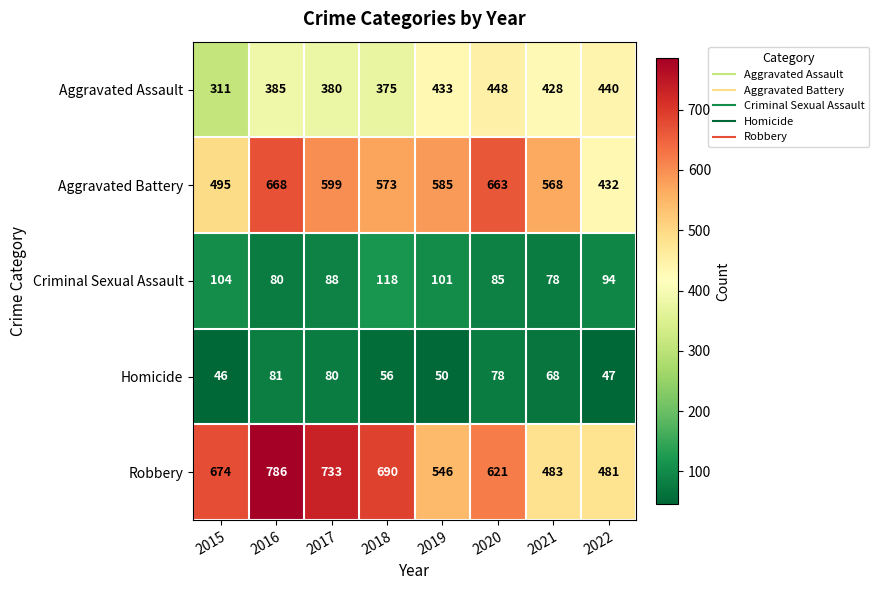

At how many categories does at least one series exceed 148?

8